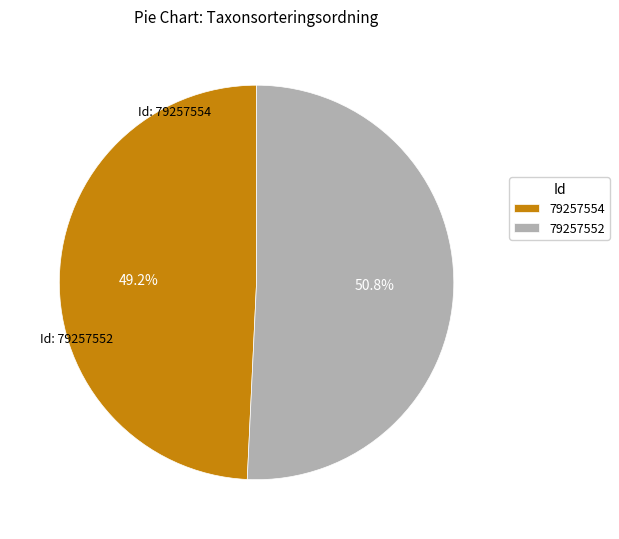

Does 79257552 represent more than half of the total?

Yes